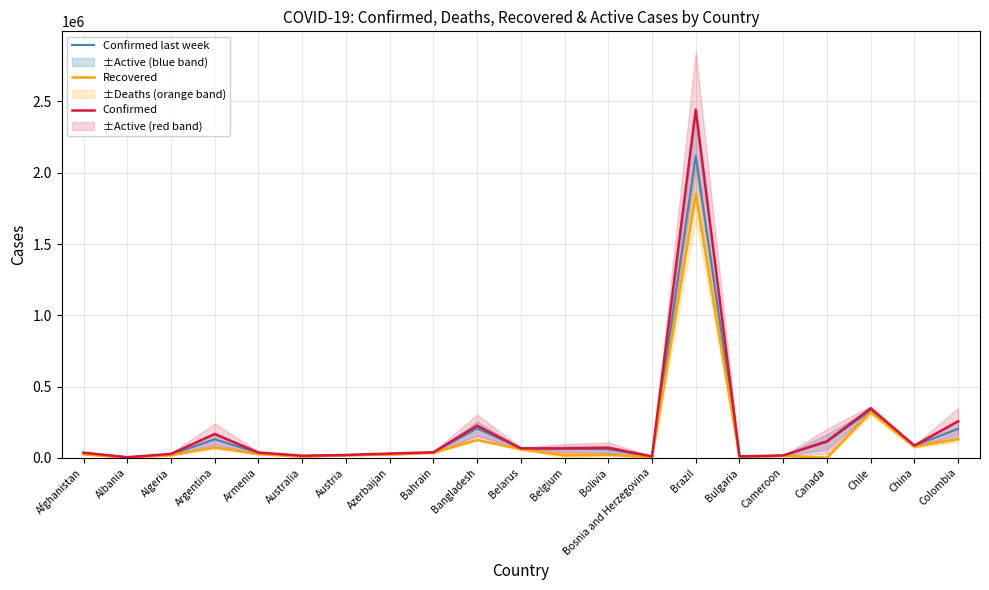

Reading left to right, what are all the values shown in this chart?

Confirmed last week: 35526	4171	23691	130774	34981	12428	19743	27890	36936	207453	66213	64094	60991	8479	2118646	8929	16157	112925	333029	85622	204005
Recovered: 25198	2745	18837	72575	26665	9311	18246	23242	36110	125683	60492	17452	21478	4930	1846641	5585	14539	0	319954	78869	131161
Confirmed: 36263	4880	27973	167416	37390	15303	20558	30446	39482	226225	67251	66428	71181	10498	2442375	10621	17110	116458	347923	86783	257101